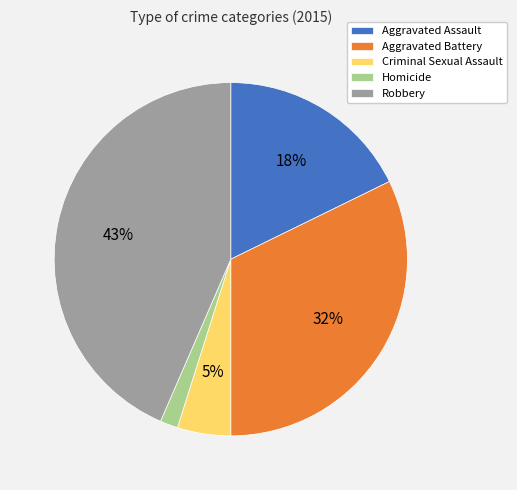

To the nearest percent, what is the average slice percentage?

20%